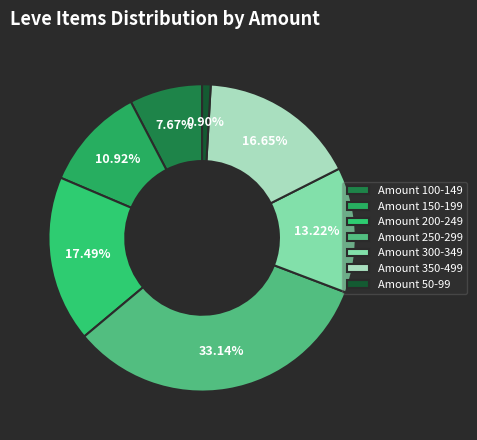

How many segments does this pie chart have?

7